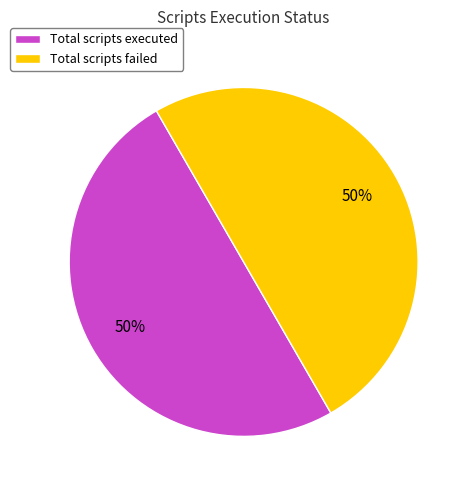

Is it true that Total scripts executed is 50% of the pie?

True